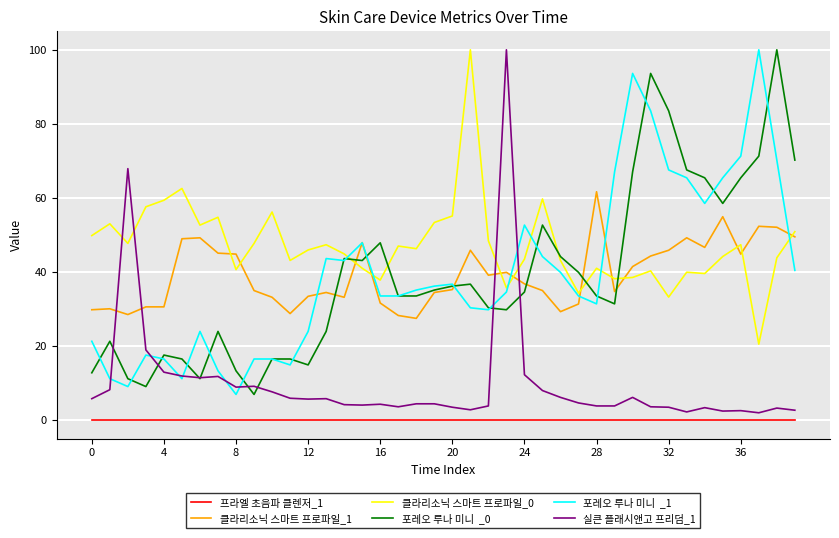

What is the maximum value shown in the chart?

100.0